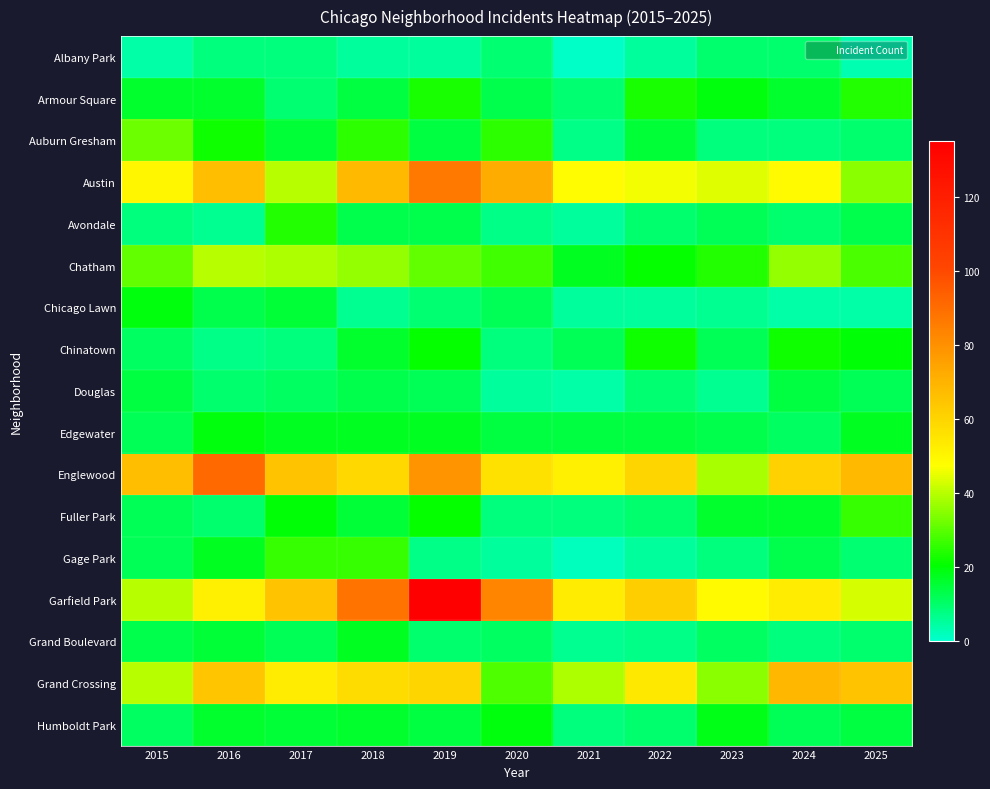

Reading right to left, transcribe all the data shown in this chart.

Albany Park: 2025=3	2024=10	2023=10	2022=5	2021=1	2020=9	2019=5	2018=5	2017=8	2016=8	2015=4
Armour Square: 2025=24	2024=16	2023=19	2022=23	2021=9	2020=13	2019=23	2018=14	2017=9	2016=16	2015=16
Auburn Gresham: 2025=10	2024=8	2023=8	2022=15	2021=7	2020=25	2019=14	2018=25	2017=15	2016=22	2015=32
Austin: 2025=35	2024=49	2023=44	2022=46	2021=48	2020=72	2019=87	2018=68	2017=40	2016=66	2015=50
Avondale: 2025=13	2024=10	2023=12	2022=10	2021=5	2020=7	2019=13	2018=13	2017=24	2016=6	2015=8
Chatham: 2025=28	2024=36	2023=24	2022=21	2021=17	2020=27	2019=31	2018=36	2017=39	2016=40	2015=31
Chicago Lawn: 2025=4	2024=4	2023=6	2022=5	2021=5	2020=12	2019=9	2018=6	2017=15	2016=13	2015=19
Chinatown: 2025=20	2024=22	2023=12	2022=22	2021=12	2020=8	2019=21	2018=16	2017=8	2016=7	2015=11
Douglas: 2025=12	2024=14	2023=6	2022=9	2021=4	2020=5	2019=12	2018=13	2017=11	2016=10	2015=14
Edgewater: 2025=17	2024=11	2023=13	2022=14	2021=14	2020=14	2019=17	2018=17	2017=17	2016=19	2015=12
Englewood: 2025=68	2024=61	2023=38	2022=60	2021=52	2020=56	2019=79	2018=59	2017=65	2016=91	2015=66
Fuller Park: 2025=26	2024=16	2023=16	2022=10	2021=8	2020=8	2019=21	2018=15	2017=20	2016=10	2015=12
Gage Park: 2025=9	2024=13	2023=8	2022=5	2021=2	2020=5	2019=7	2018=26	2017=26	2016=17	2015=12
Garfield Park: 2025=43	2024=53	2023=49	2022=62	2021=53	2020=83	2019=135	2018=88	2017=65	2016=52	2015=40
Grand Boulevard: 2025=10	2024=8	2023=11	2022=7	2021=6	2020=11	2019=10	2018=17	2017=12	2016=15	2015=13
Grand Crossing: 2025=65	2024=69	2023=35	2022=54	2021=39	2020=29	2019=60	2018=58	2017=53	2016=64	2015=40
Humboldt Park: 2025=14	2024=12	2023=18	2022=10	2021=8	2020=19	2019=14	2018=16	2017=15	2016=16	2015=11